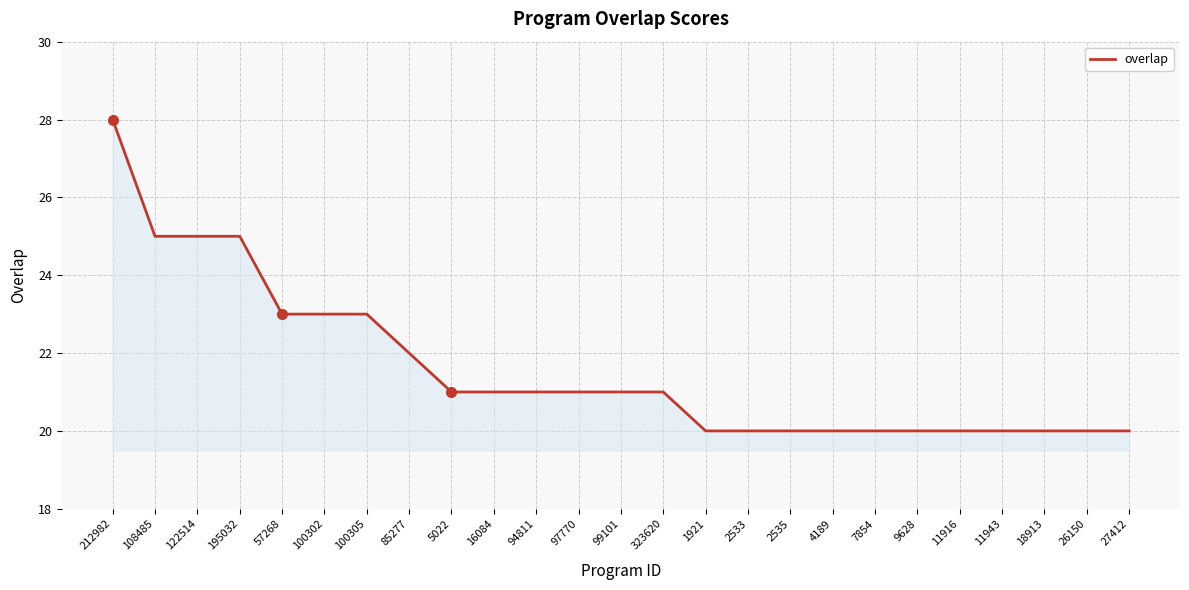

Which label corresponds to the largest value in the chart?

212982